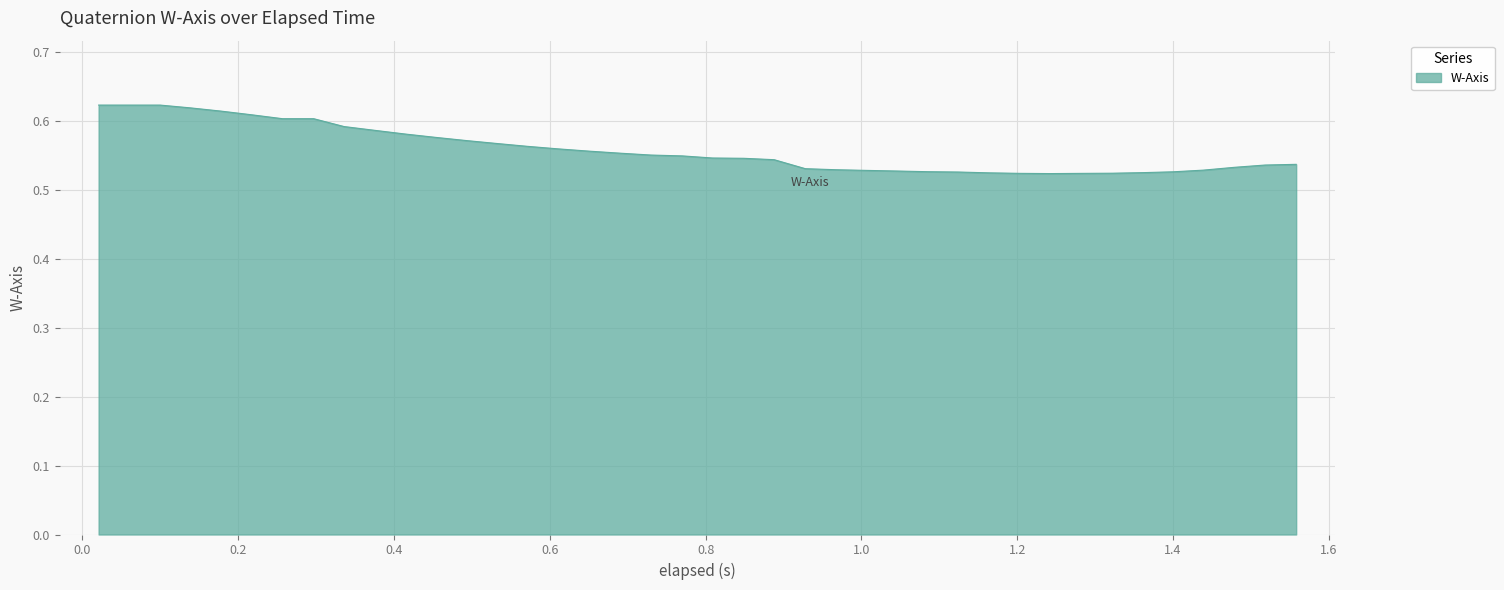

How many lines are shown in the chart?

1